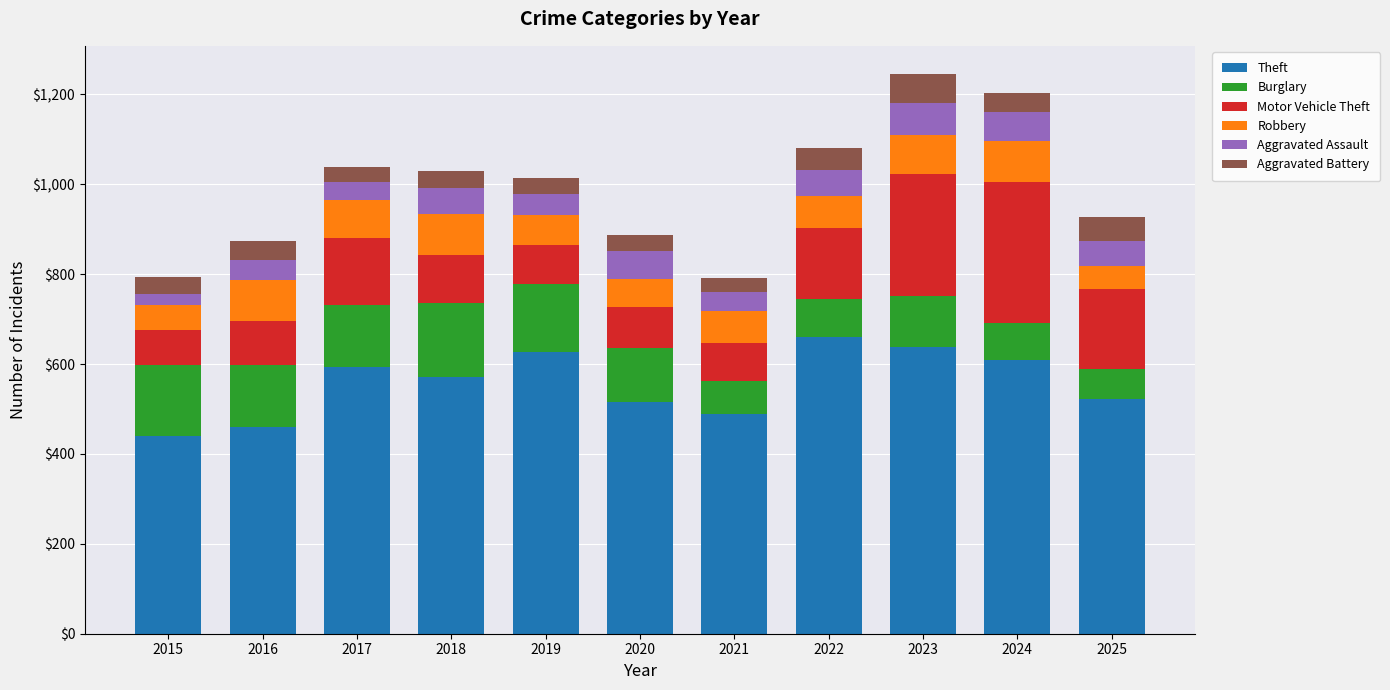

Is it true that Theft equals 941 at 2022?

False